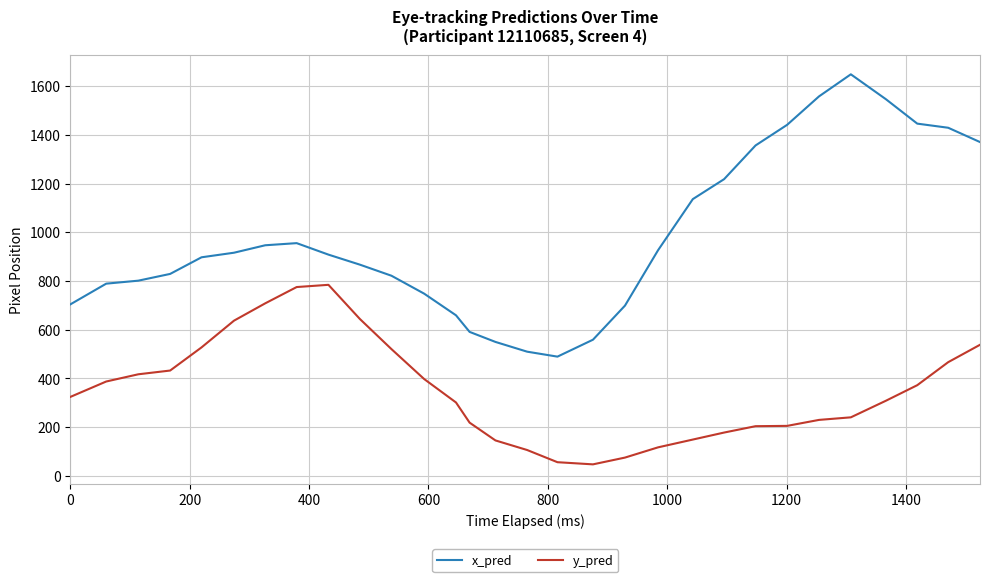

Rank the series by their maximum value, from lowest to highest.

y_pred, x_pred